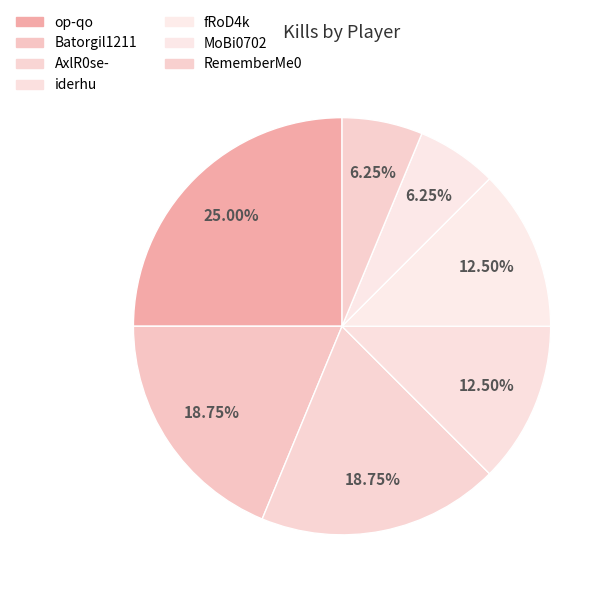

True or false: iderhu accounts for 5% of the total.

False